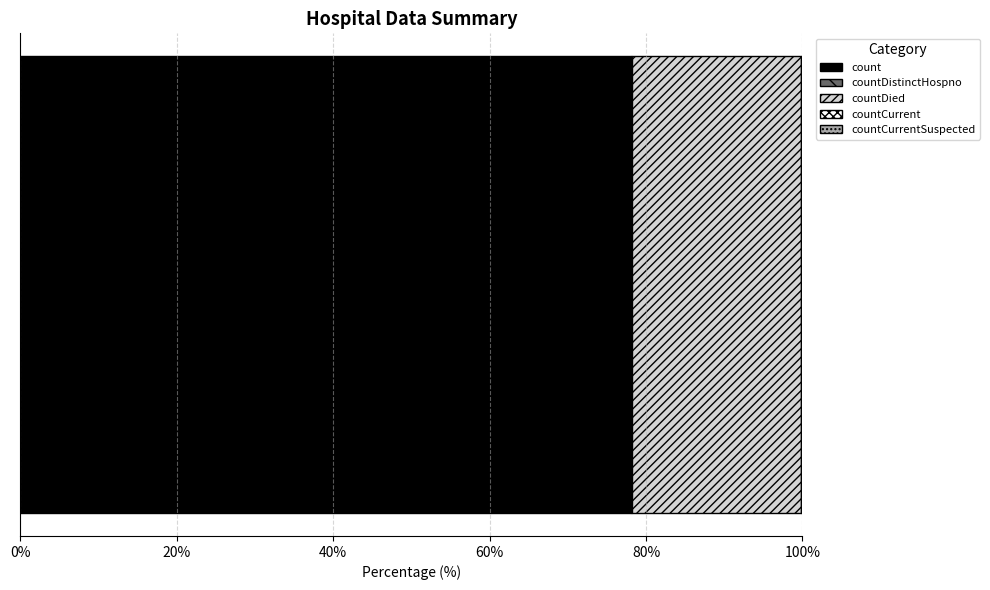

What is the highest value of the count series?

78.1